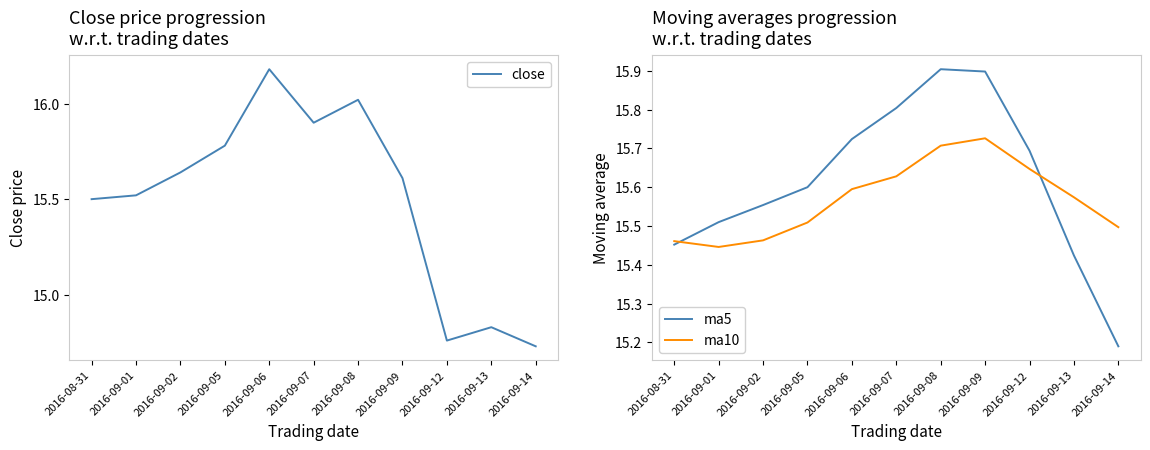

At which category does the chart reach its peak across all series?

2016-09-06